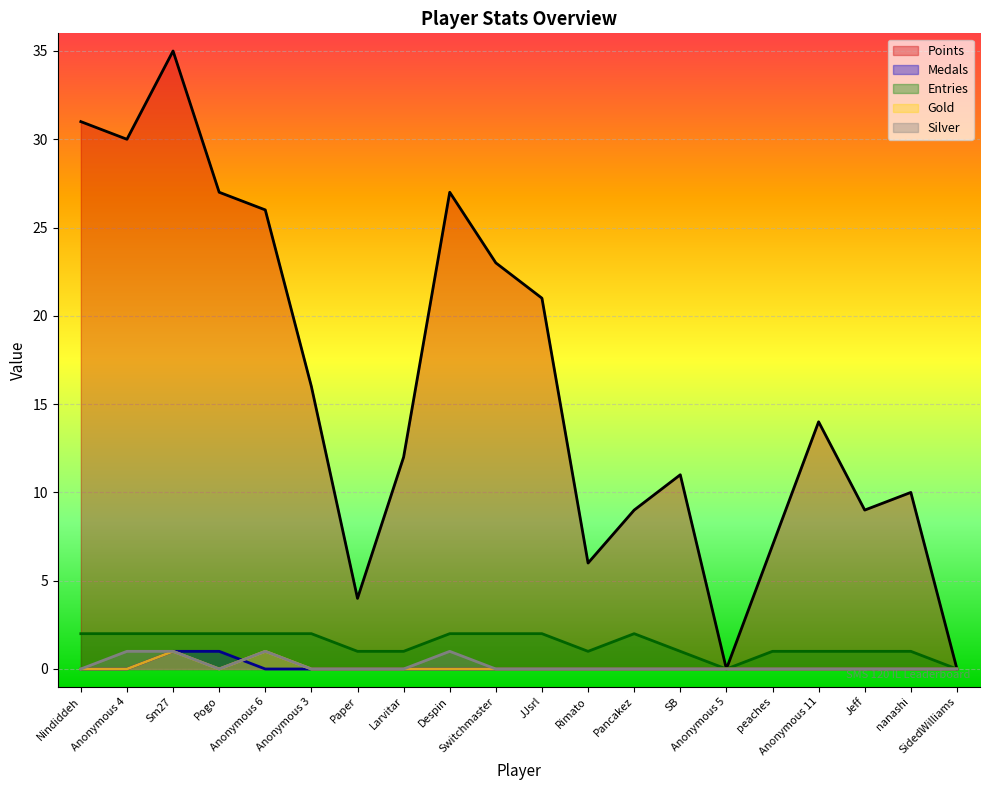

Which series has the largest total across all categories?

Points